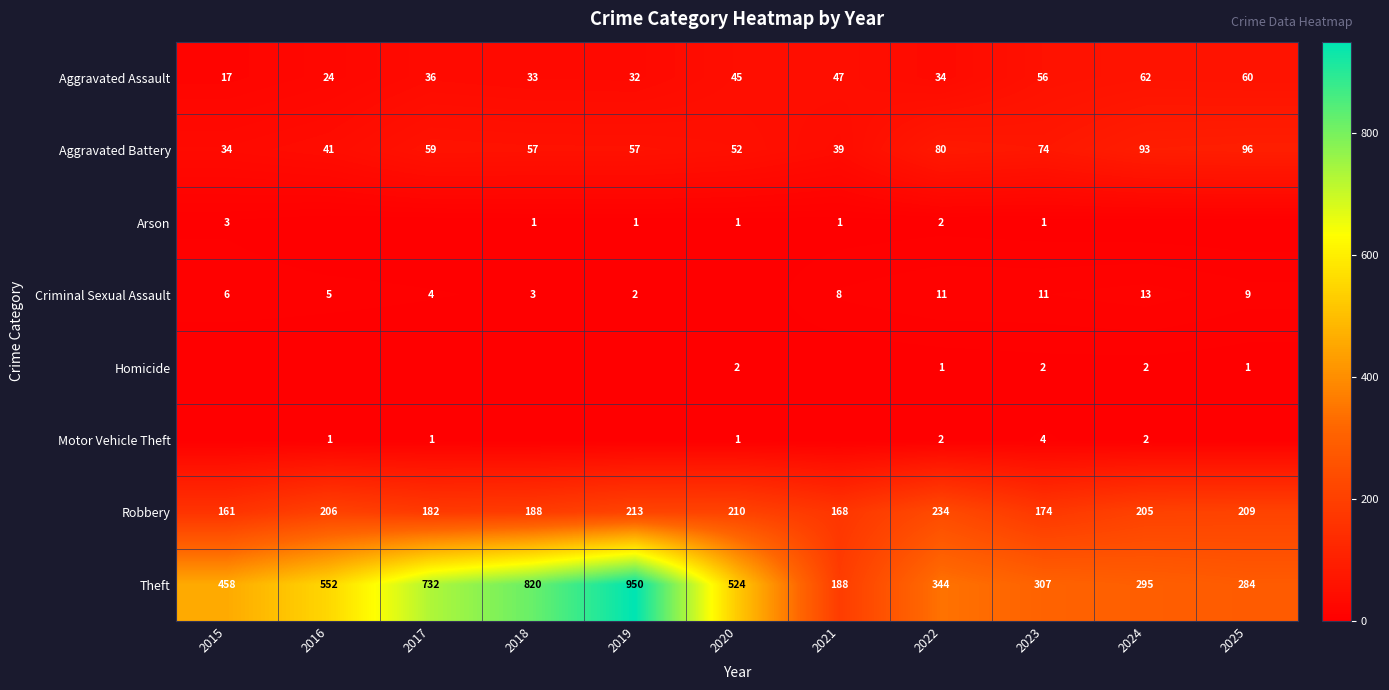

What is the sum of all Aggravated Assault values?

446